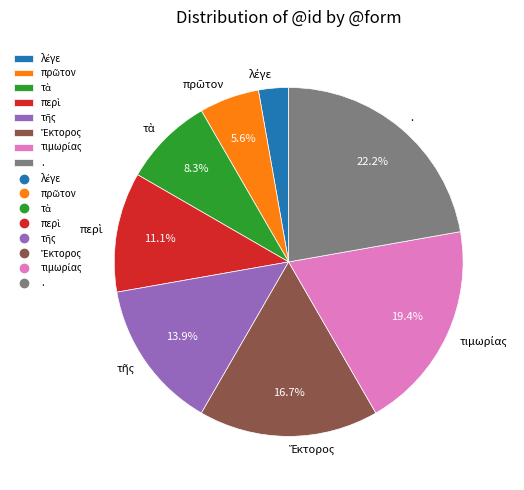

What portion of the pie excludes .?

77.8%